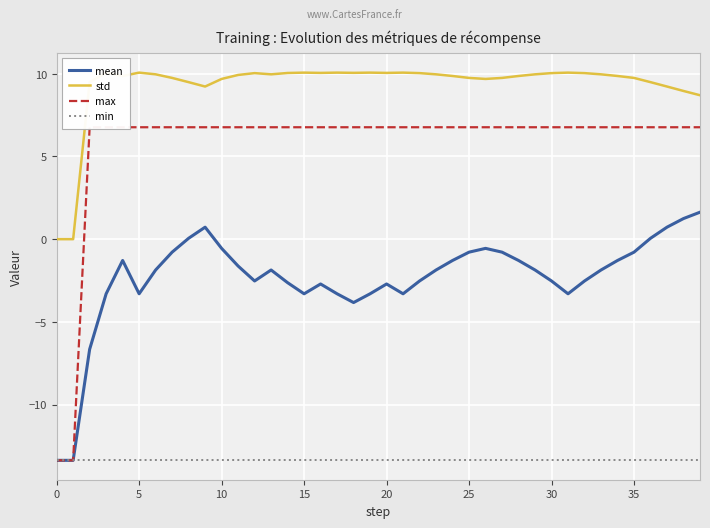

What is the approximate value of std at 16?

10.1